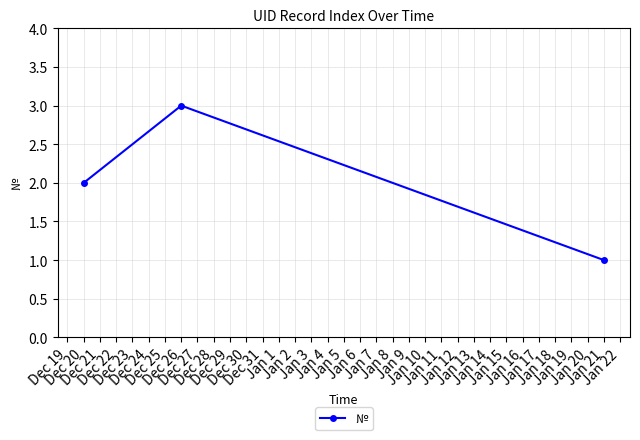

What is the minimum value shown in the chart?

1